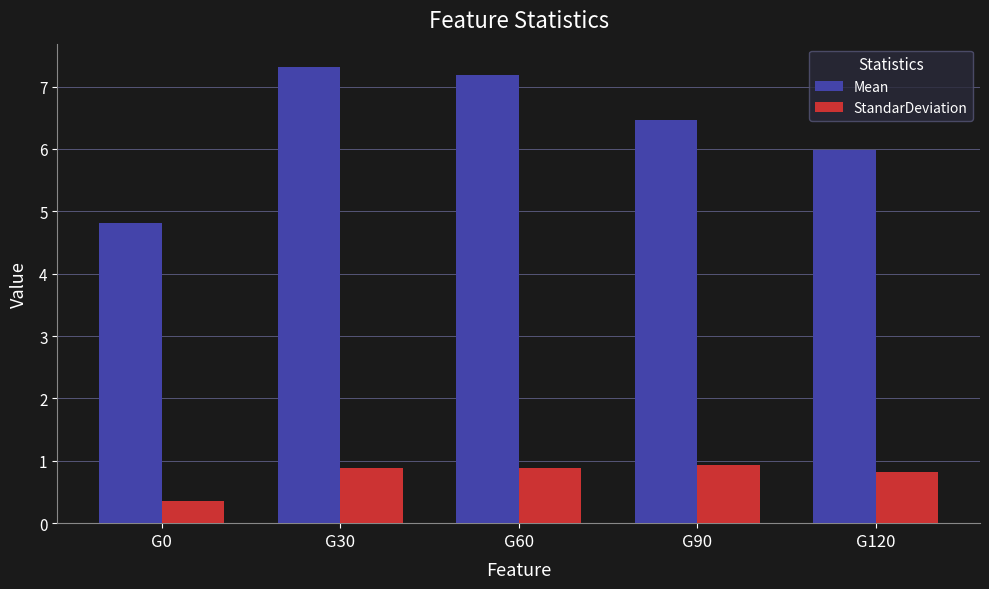

What is the sum of the StandarDeviation values at G120 and G0?

1.2